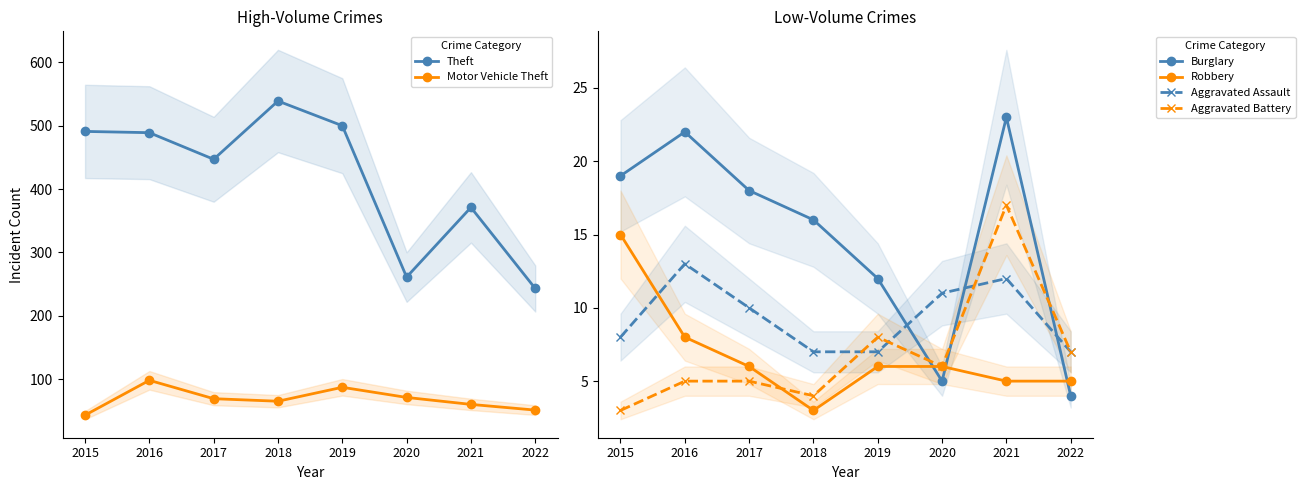

Which series has the largest range (max minus min)?

Theft